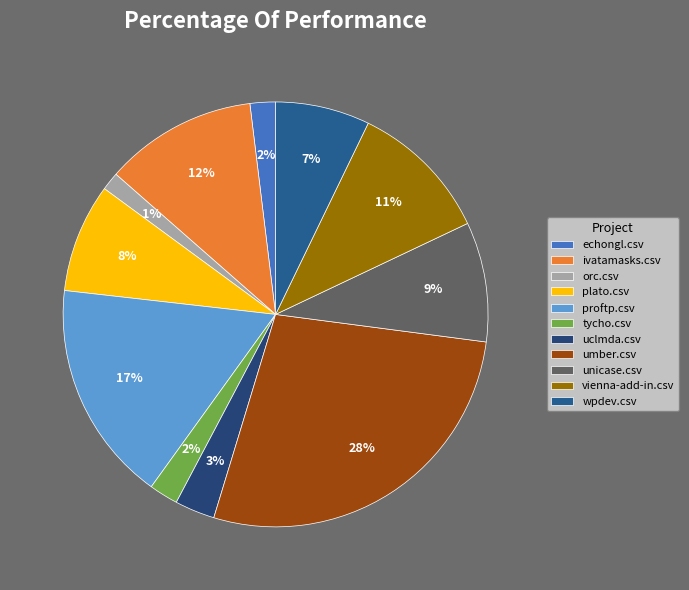

Which slice is the smallest?

orc.csv